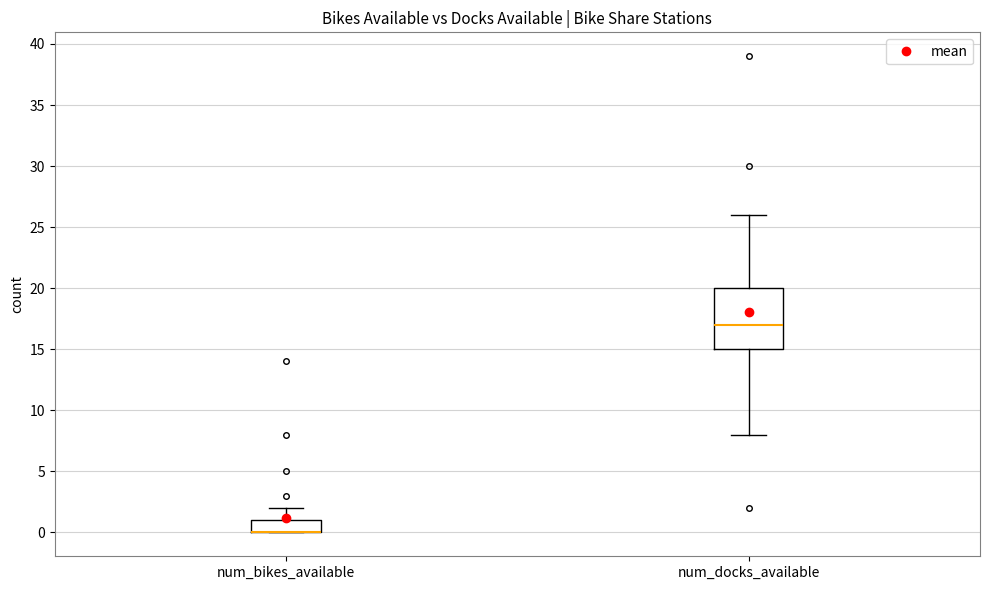

Reading left to right, read every box against the y-axis: the position of its median line, the range the box covers, and the ends of its whiskers. The values are not printed on the chart, so give them approximately, as read against the axis.

num_bikes_available: median 0 (drawn on the box's lower edge), box 0 to 1, whiskers 0 to 2
num_docks_available: median 17, box 15 to 20, whiskers 8 to 26